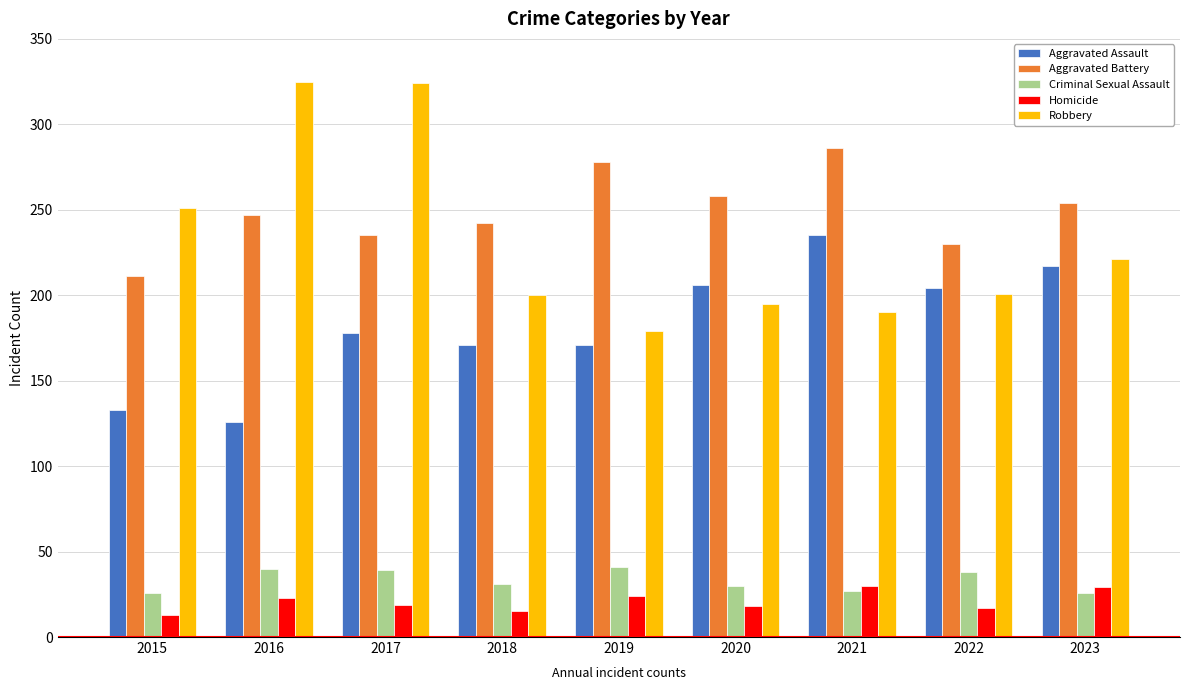

What is the difference between the highest and lowest values at 2020?

240